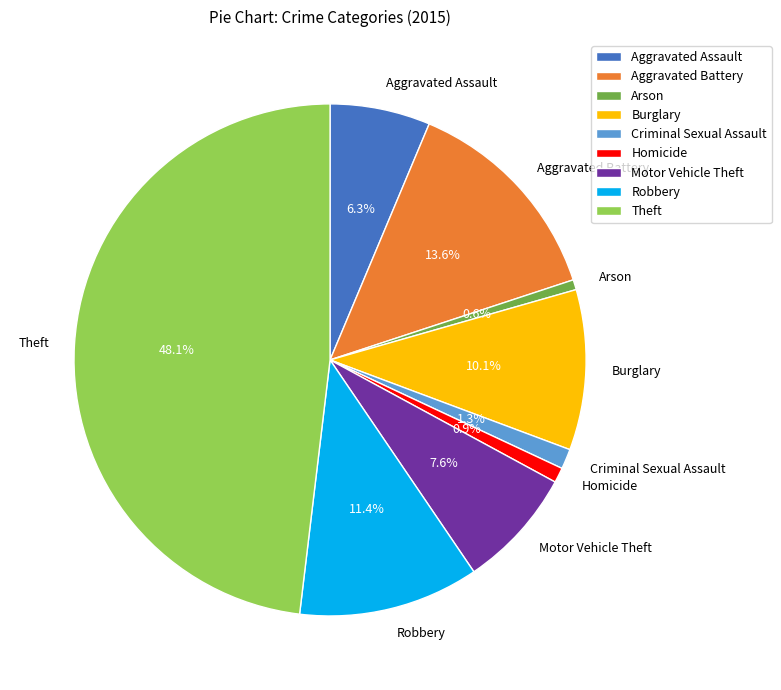

What is the largest slice in the pie chart?

Theft